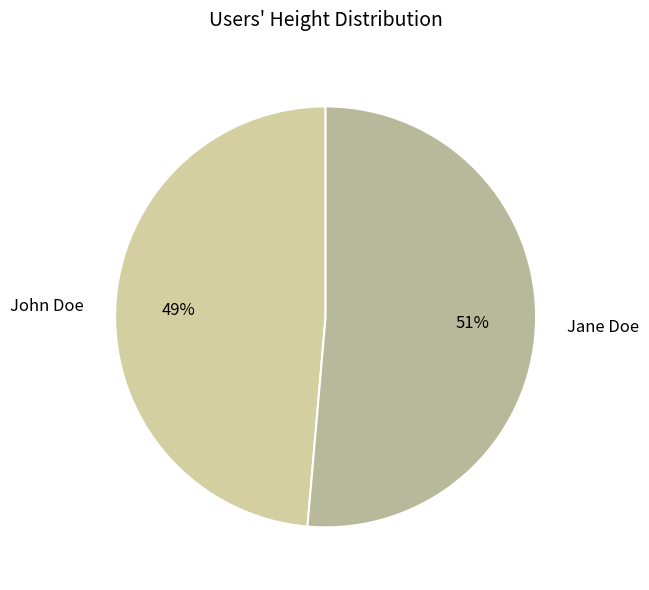

Does John Doe represent more than half of the total?

No